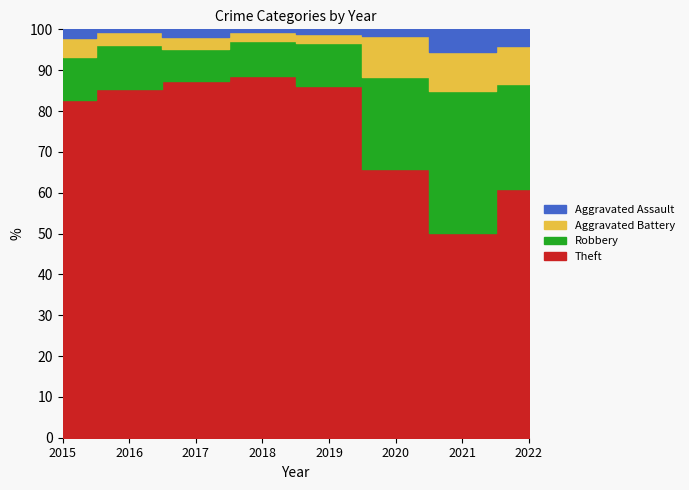

True or false: Aggravated Battery has a value of 21 at 2015.

False